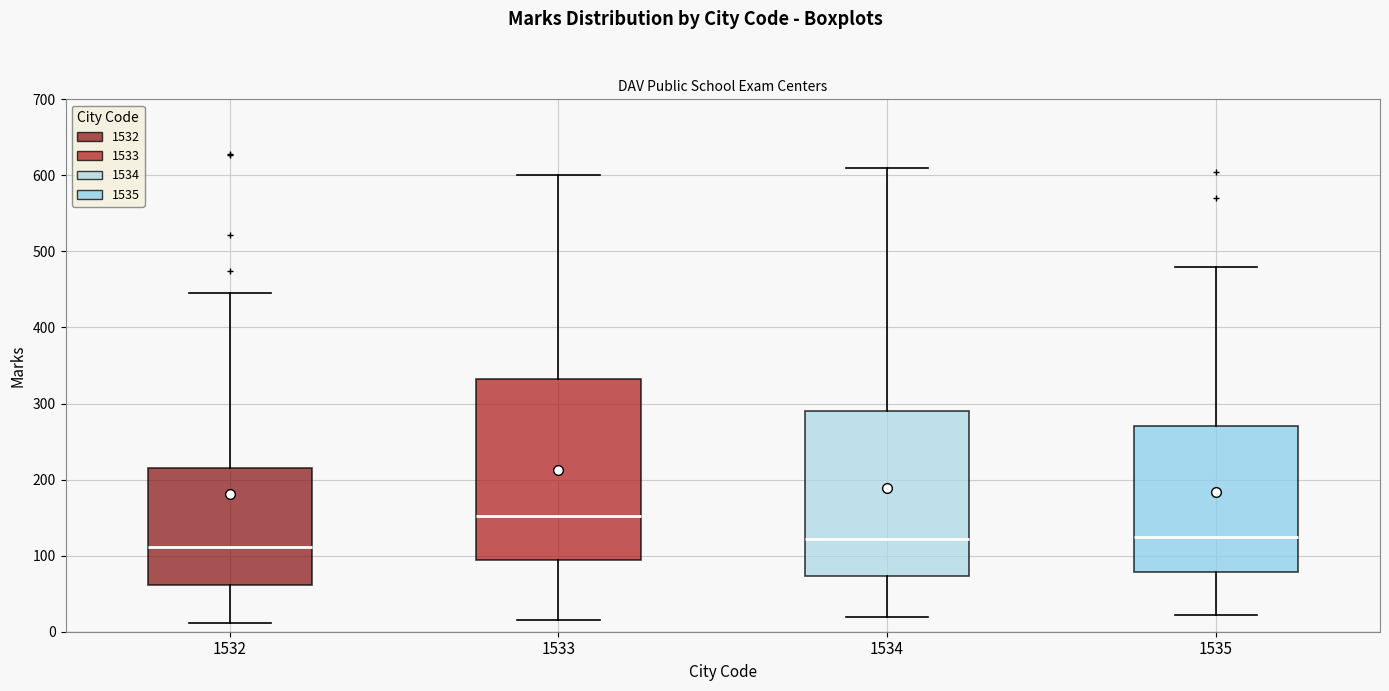

Where is the upper edge of the box at x = 1532 on the y-axis? The values are not printed on the chart, so give them approximately, as read against the axis.

220